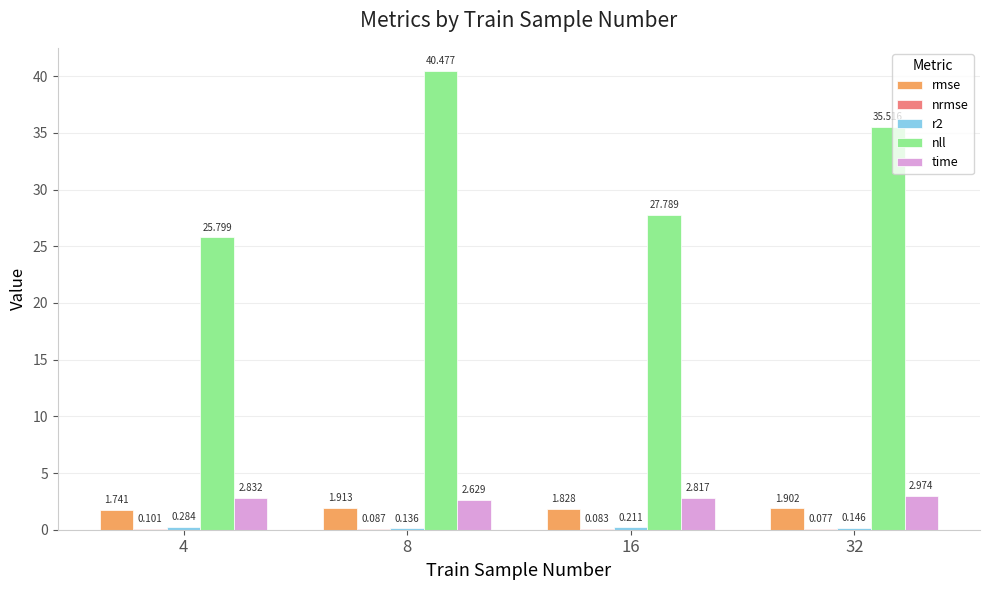

Which series has the largest total across all categories?

nll